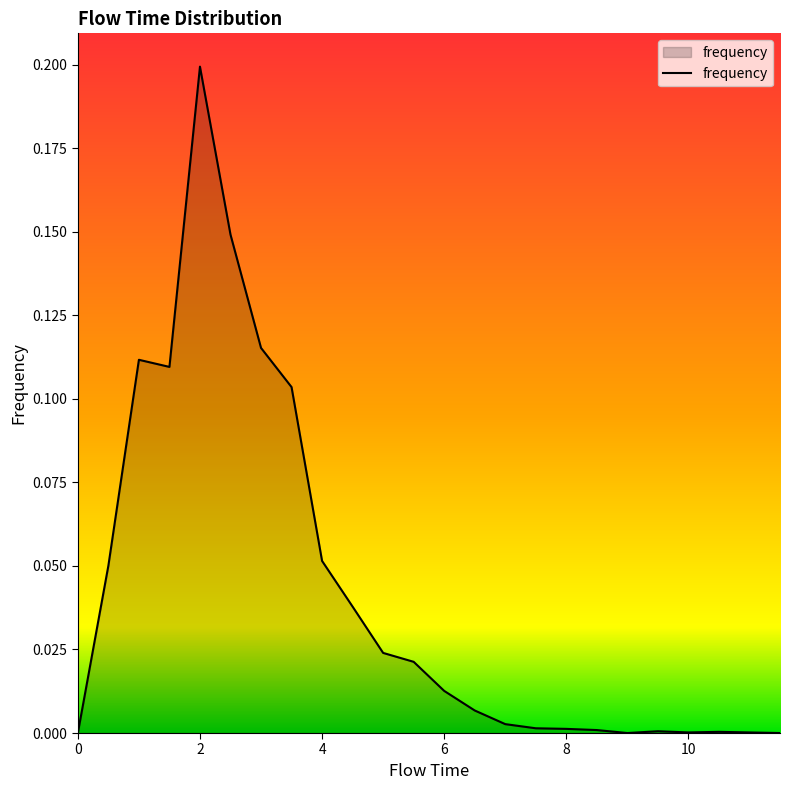

Rank the categories by value from lowest to highest.

0.0, 9.0, 11.5, 10.0, 11.0, 10.5, 9.5, 8.5, 8.0, 7.5, 7.0, 6.5, 6.0, 5.5, 5.0, 4.5, 0.5, 4.0, 3.5, 1.5, 1.0, 3.0, 2.5, 2.0